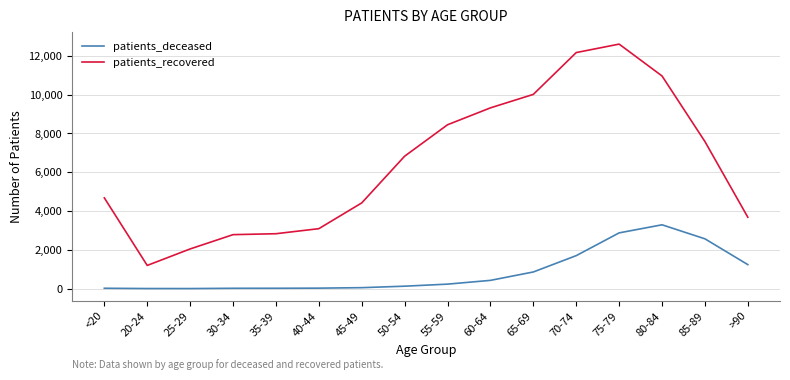

Rank the series by their maximum value, from lowest to highest.

patients_deceased, patients_recovered